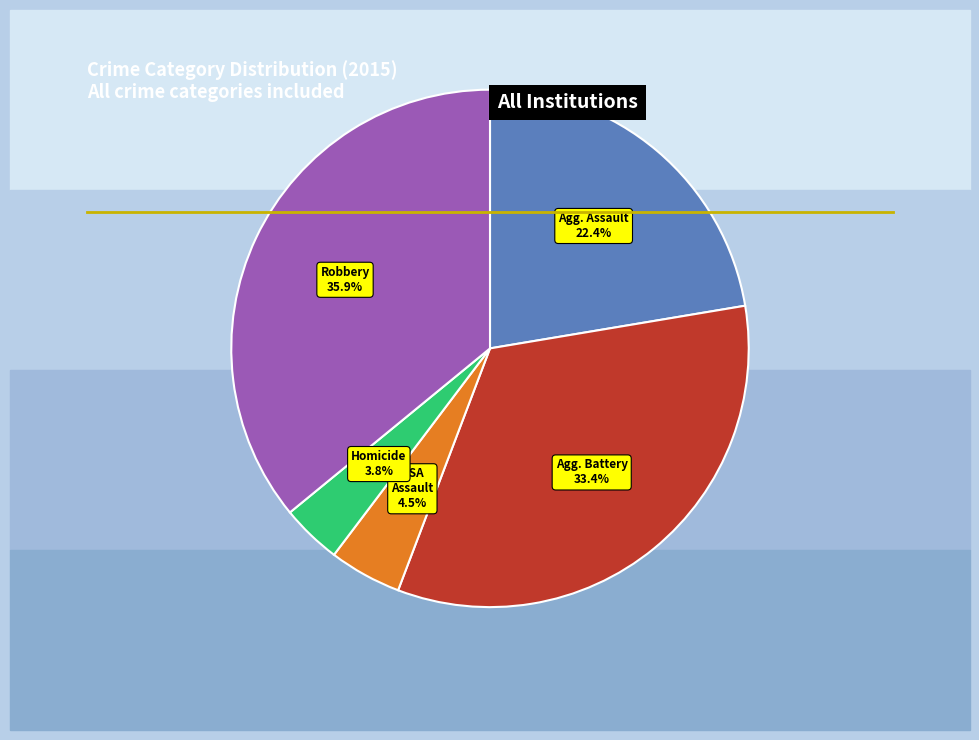

Is there any slice that represents more than half of the pie?

No